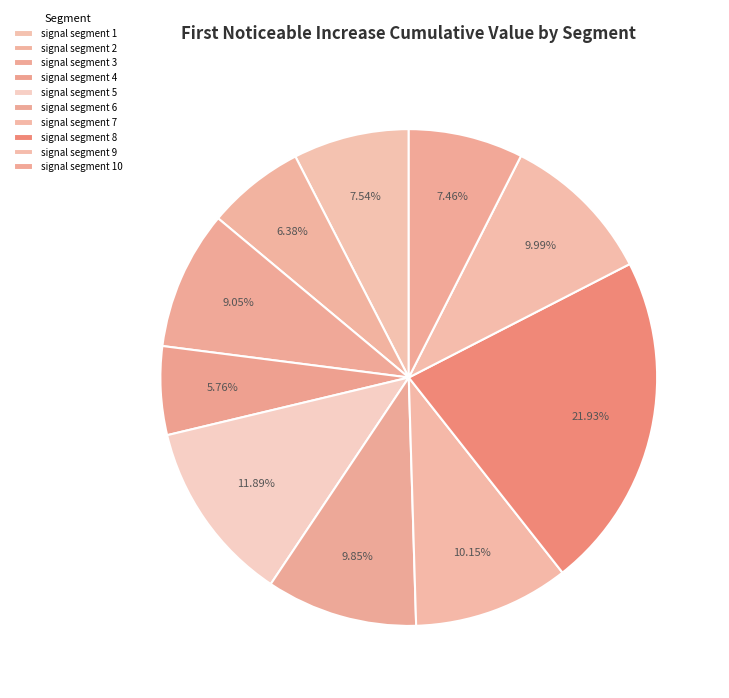

True or false: signal segment 4 accounts for 6% of the total.

True